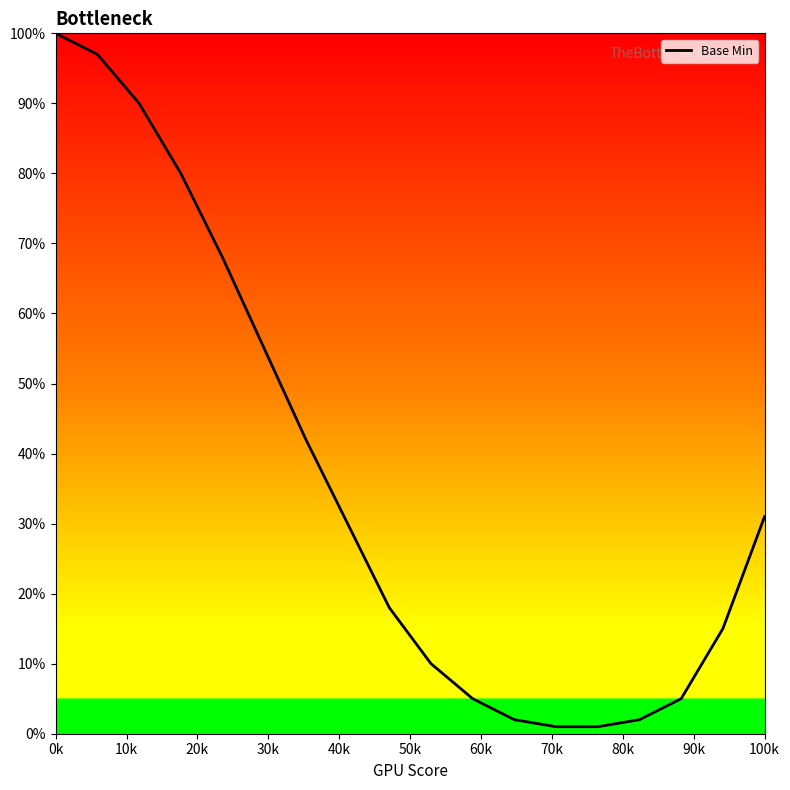

What is the difference between the maximum and minimum values?

99